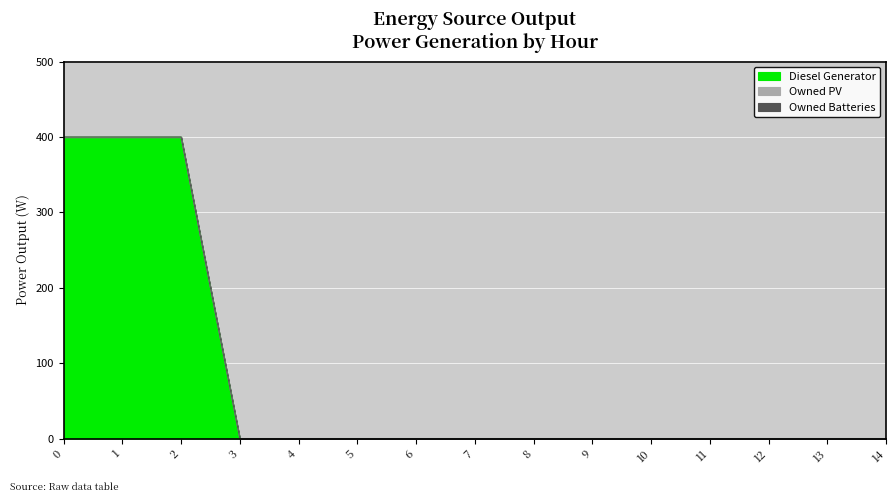

What are all the series names shown in the legend?

Diesel Generator, Owned PV, Owned Batteries